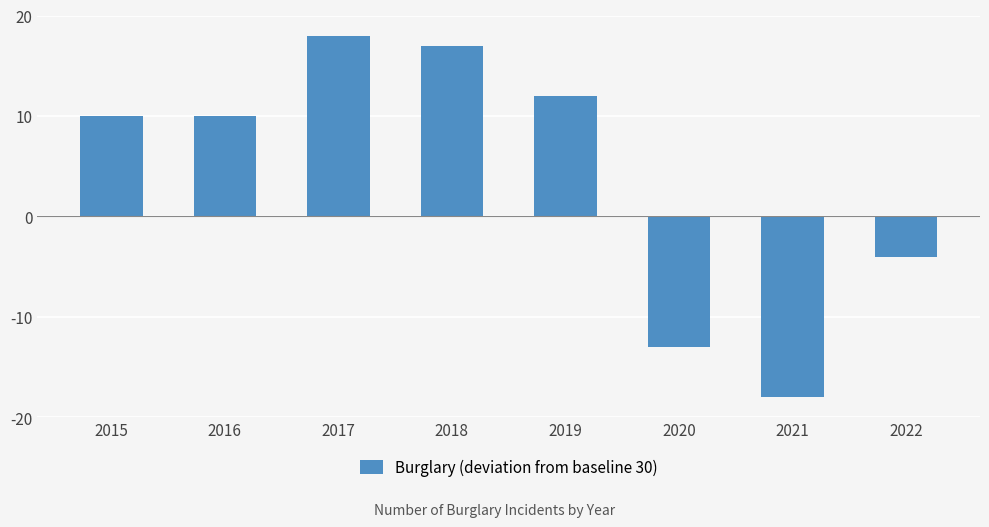

Reading left to right, transcribe all the data shown in this chart.

2015=10	2016=10	2017=18	2018=17	2019=12	2020=-13	2021=-18	2022=-4